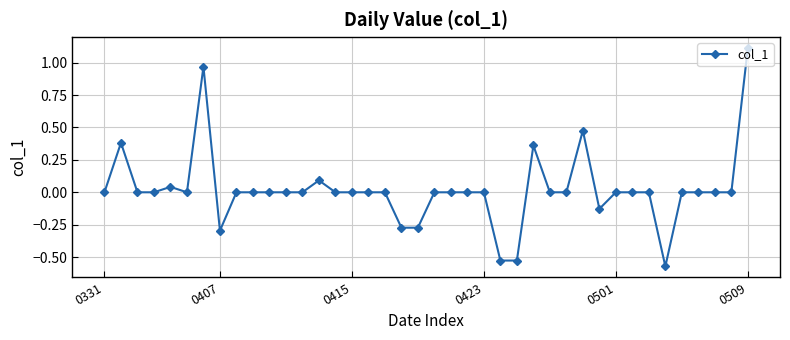

True or false: there are more than 2 points higher than both neighbors.

True